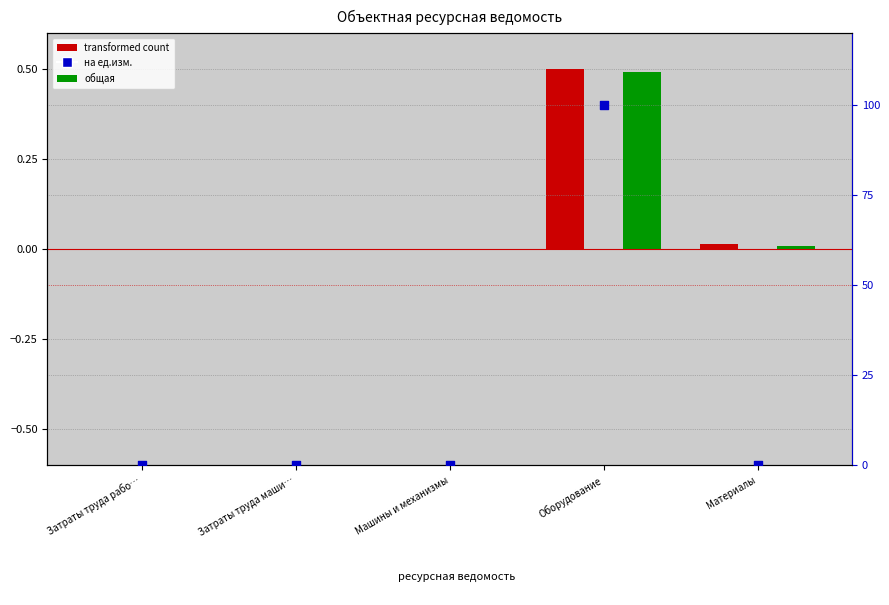

What are all the series names shown in the legend?

transformed count, общая, на ед.изм.